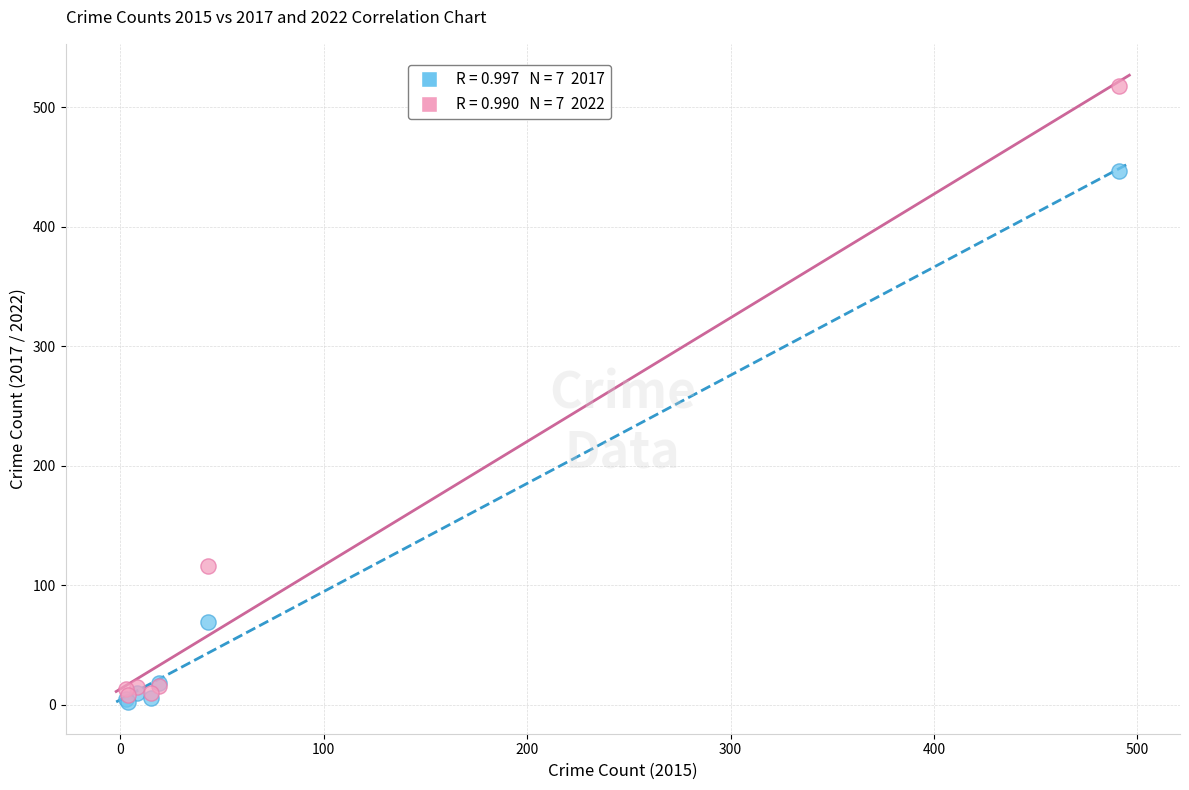

Across all series, what Y value is closest to 260?

116